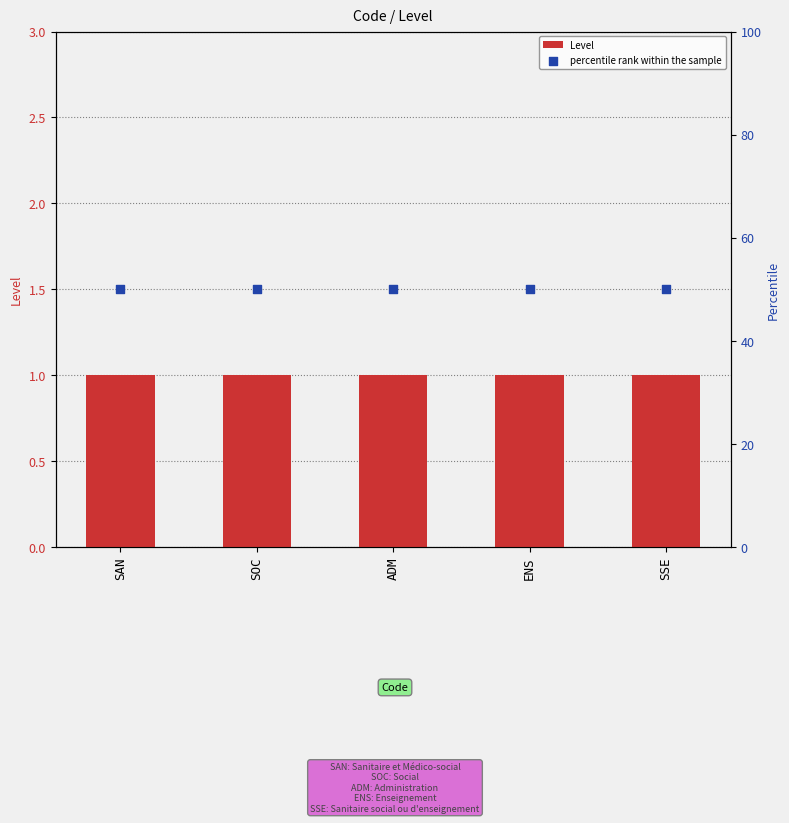

Which series contains the highest Y value?

percentile rank within the sample